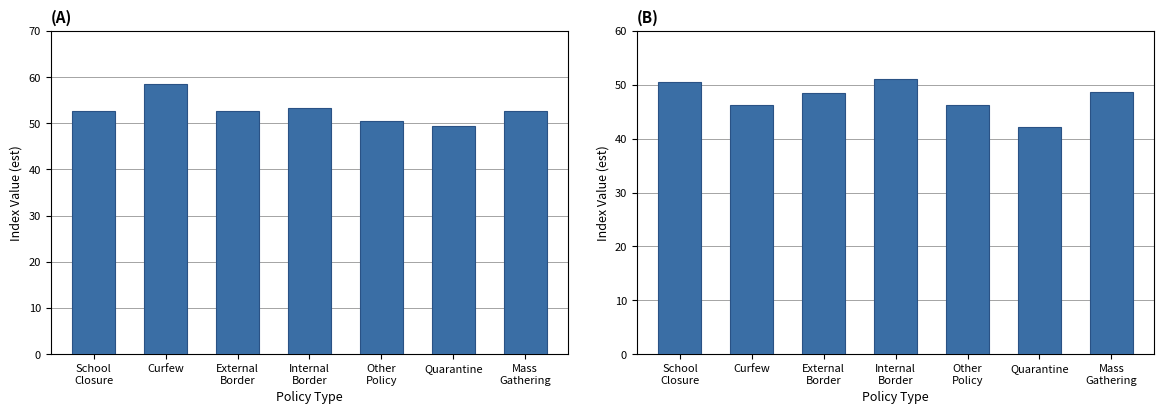

What is the difference between the highest and lowest values at External
Border?

4.1